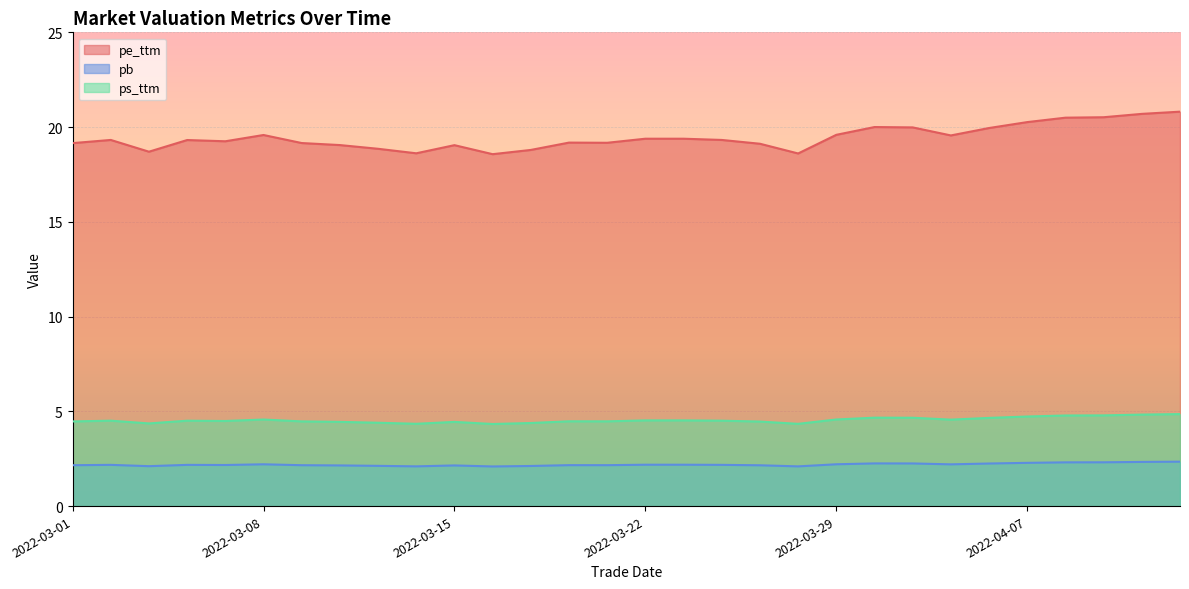

How many pb values are between 2 and 3?

30